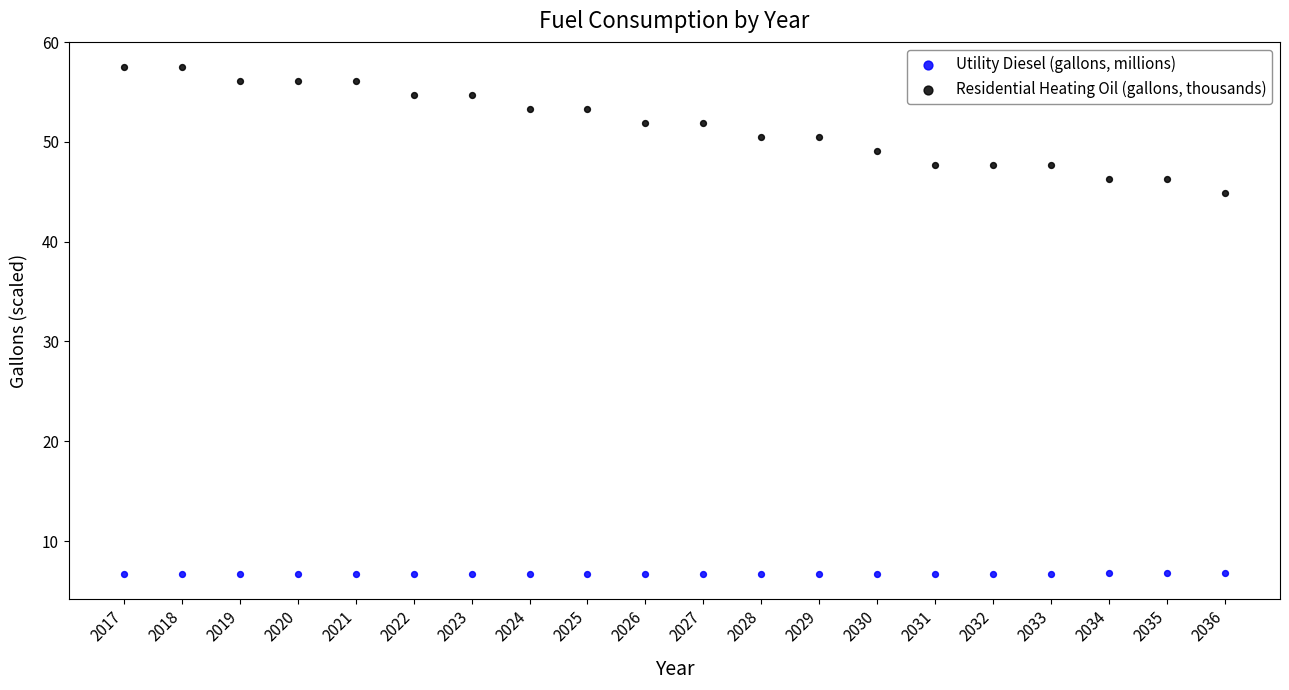

Which series contains the lowest Y value?

Utility Diesel (gallons, millions)